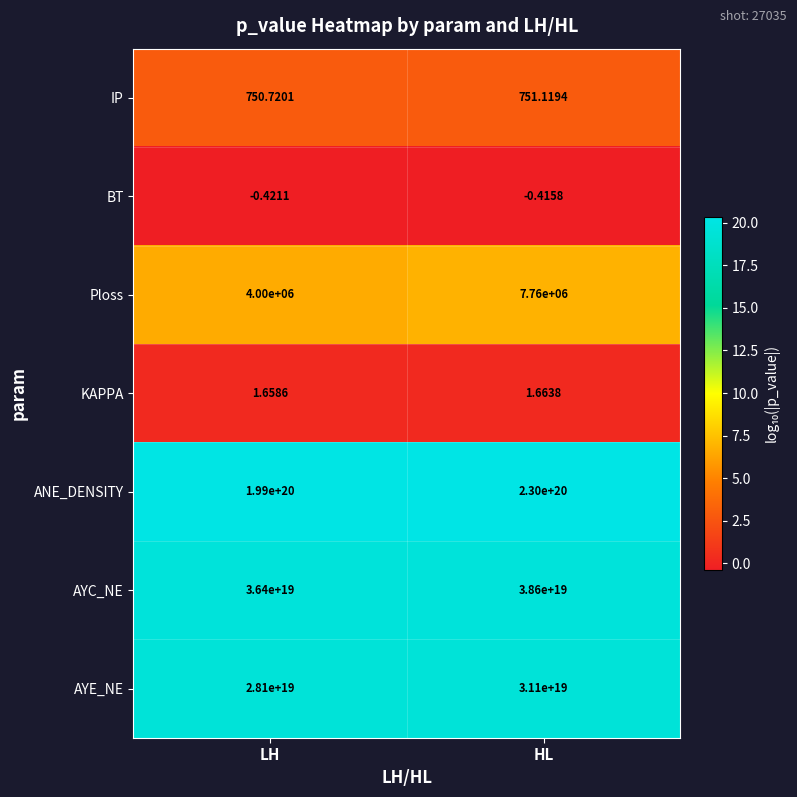

List the labels in order of ANE_DENSITY value, smallest first.

LH, HL